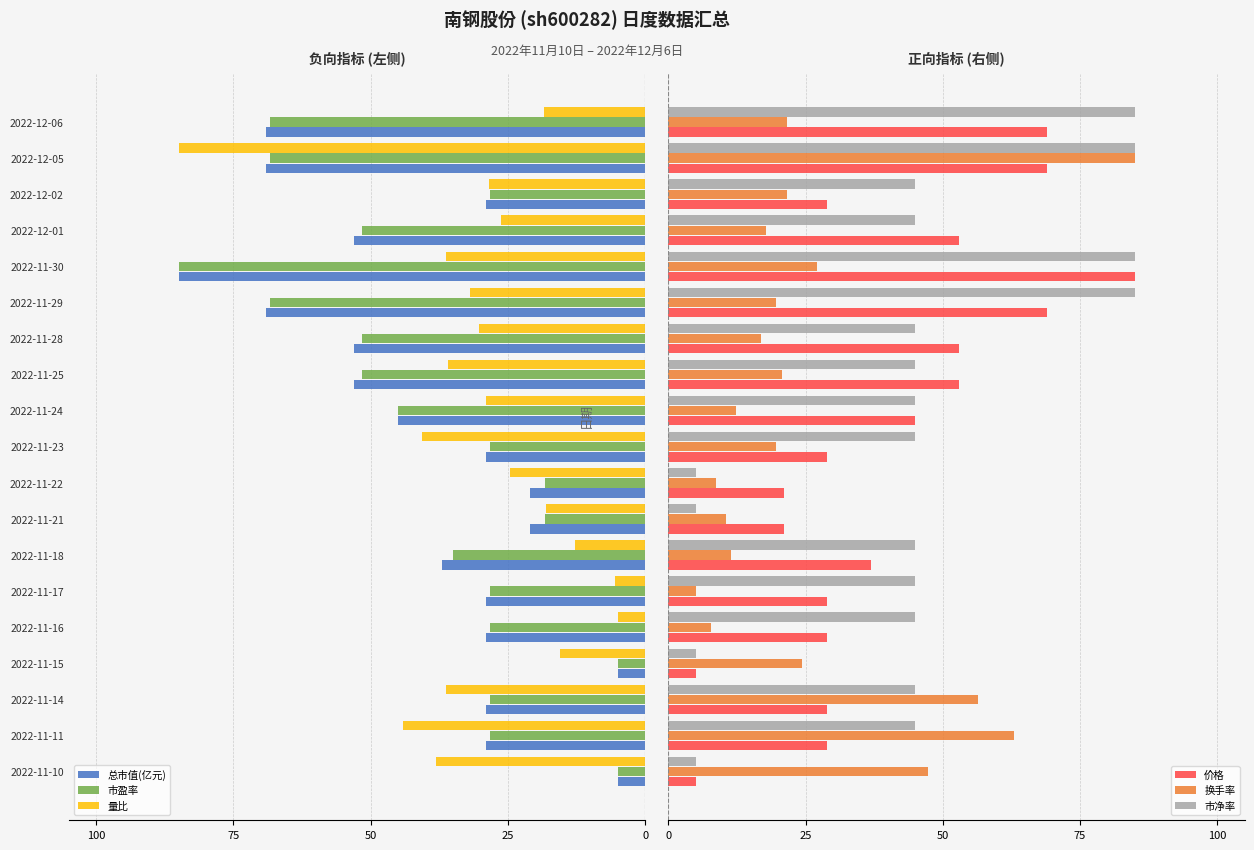

What is the difference between the maximum and minimum values in the 总市值(亿元) series?

80.0